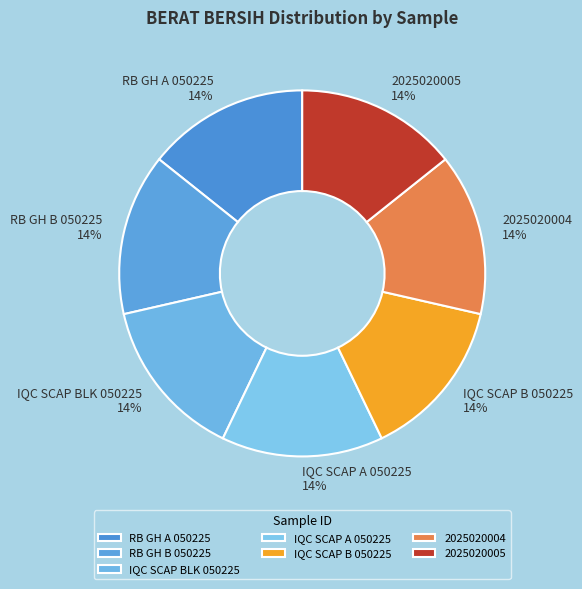

What percentage is the IQC SCAP A 050225 slice, to the nearest percent?

14%